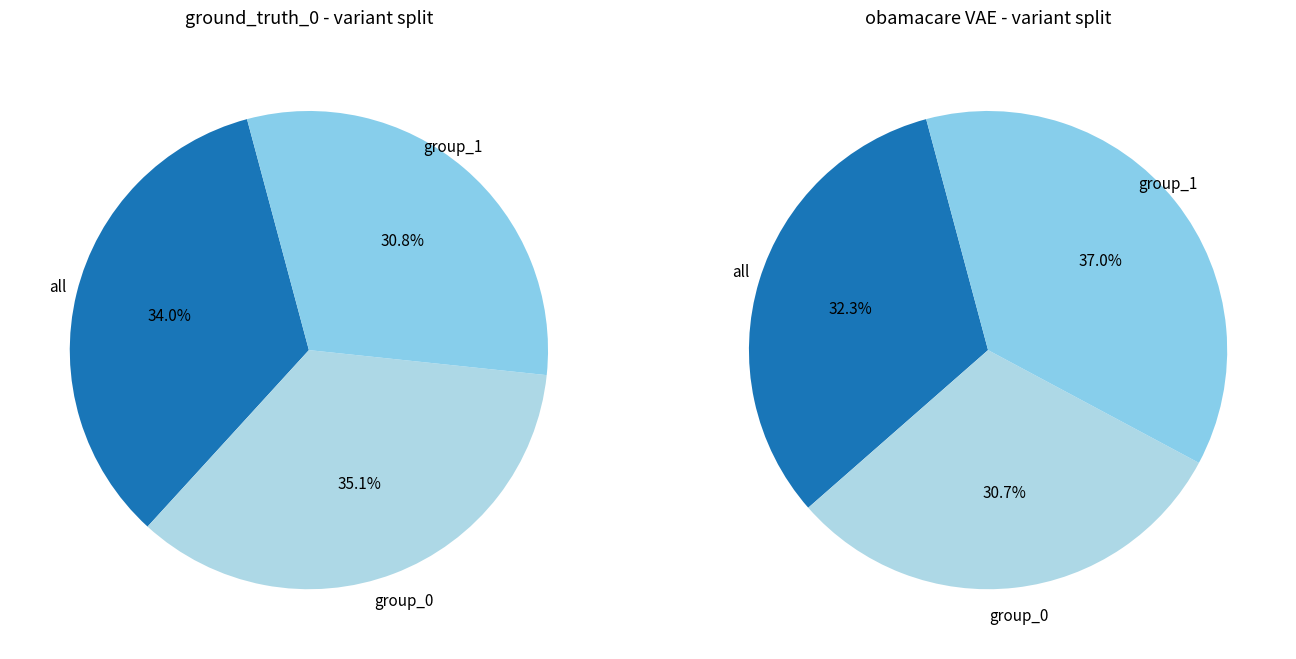

To the nearest percent, what percentage of the pie is all?

34%